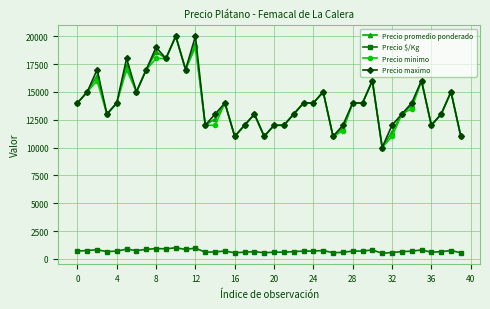

What is the maximum value shown in the chart?

20000